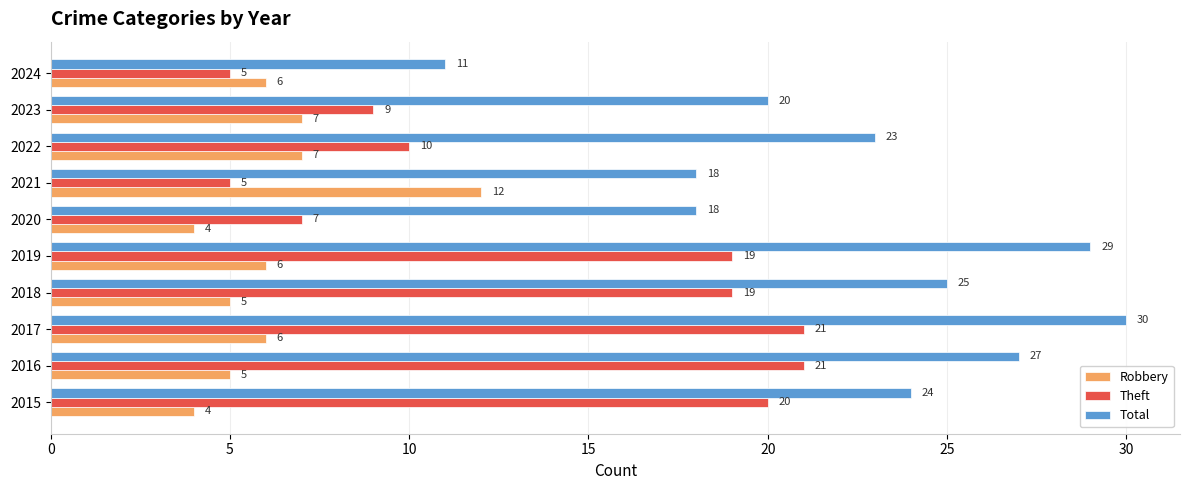

List the series in order of their peak value, lowest first.

Robbery, Theft, Total